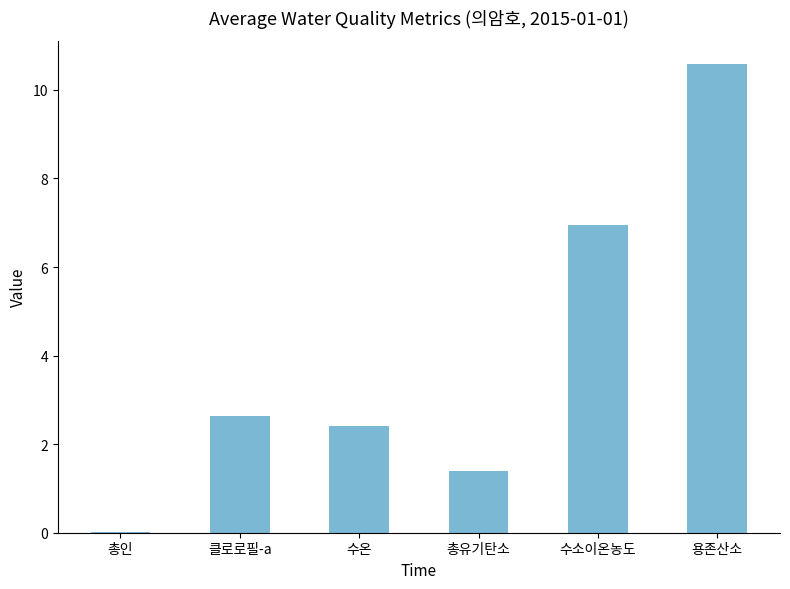

What is the change in value from 총유기탄소 to 수소이온농도?

+5.6